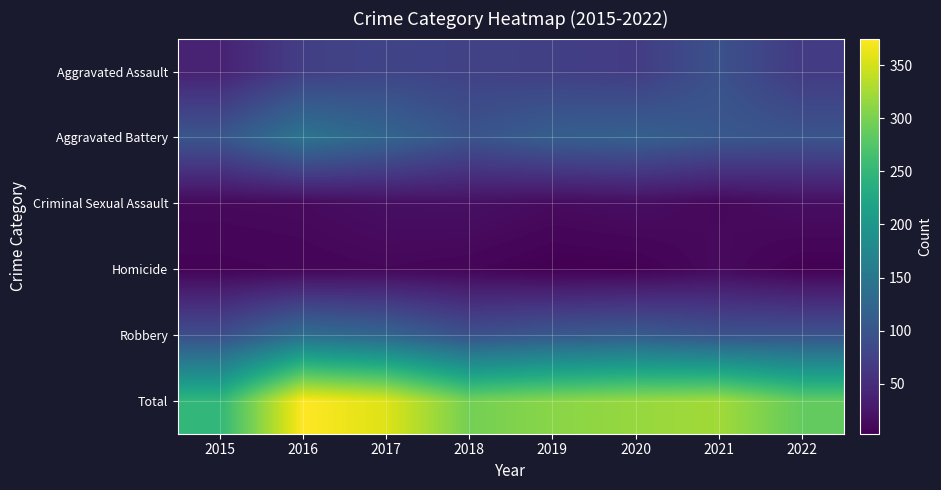

What is the total value across all series at 2021?

646